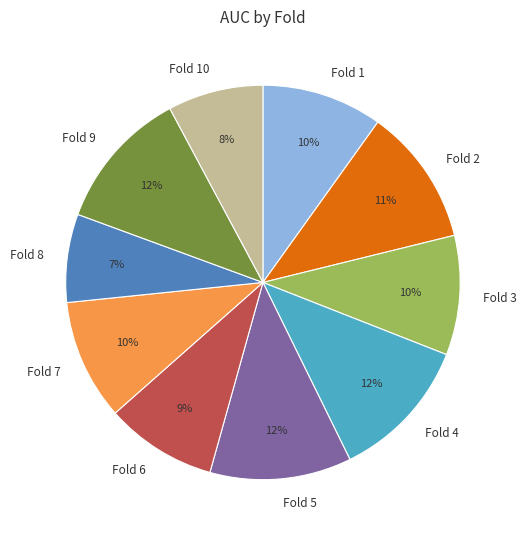

Does Fold 6 represent more than half of the total?

No